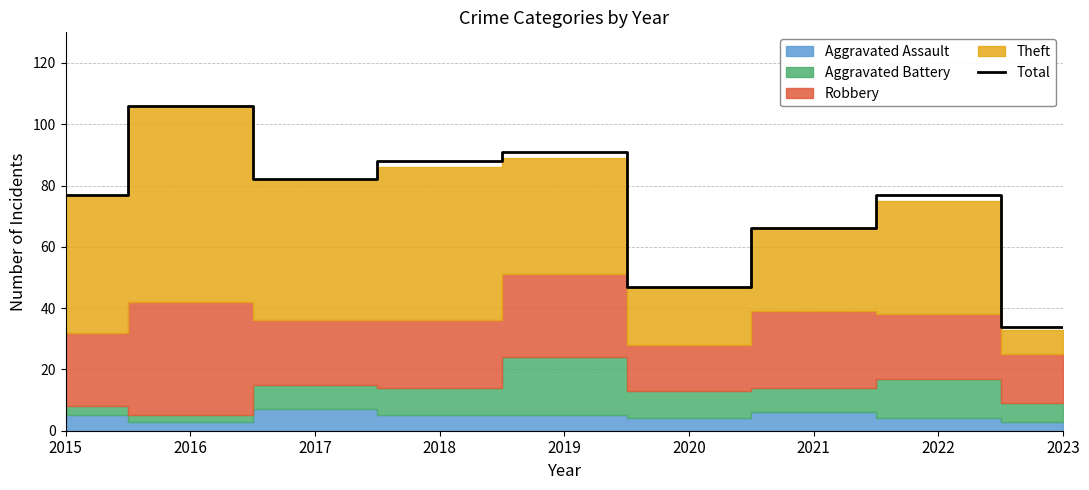

What is the value of the 5th point from the left?

91